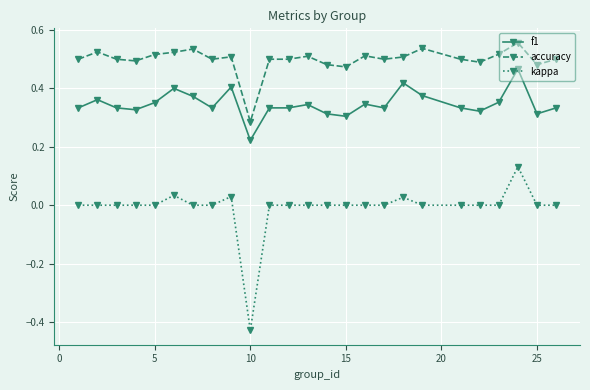

True or false: kappa and f1 cross at least once.

False